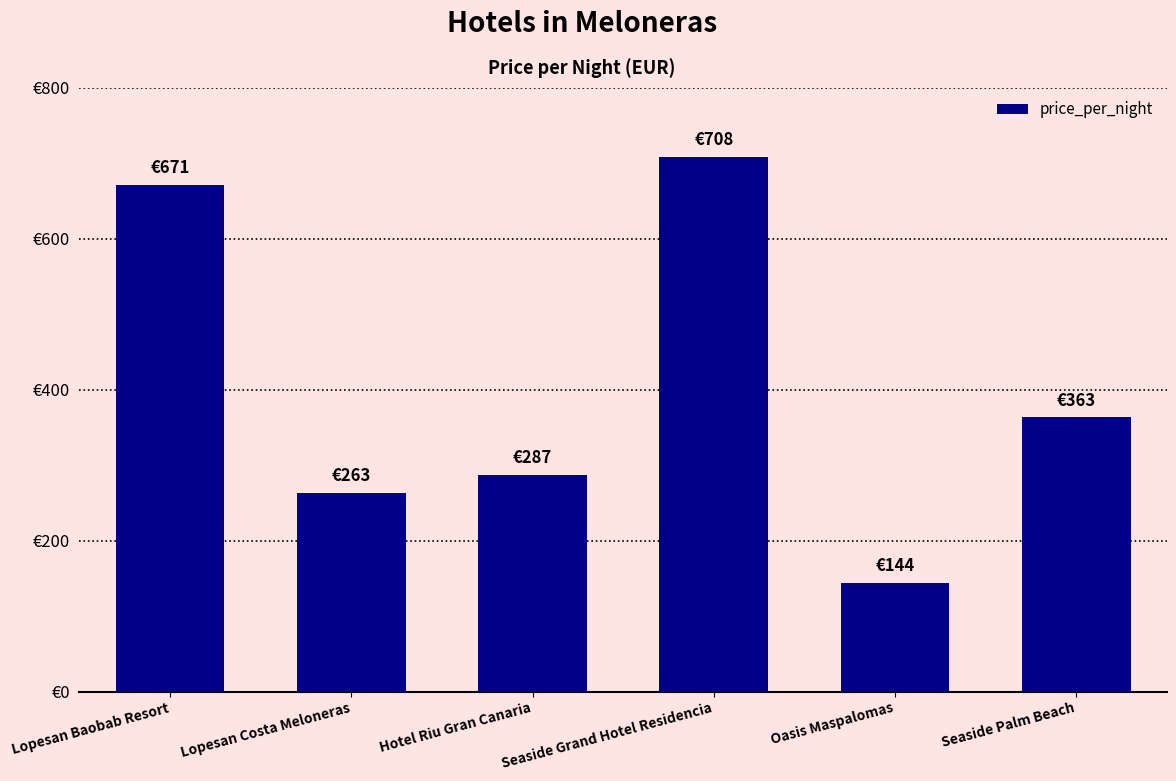

Which label corresponds to the largest value in the chart?

Seaside Grand Hotel Residencia